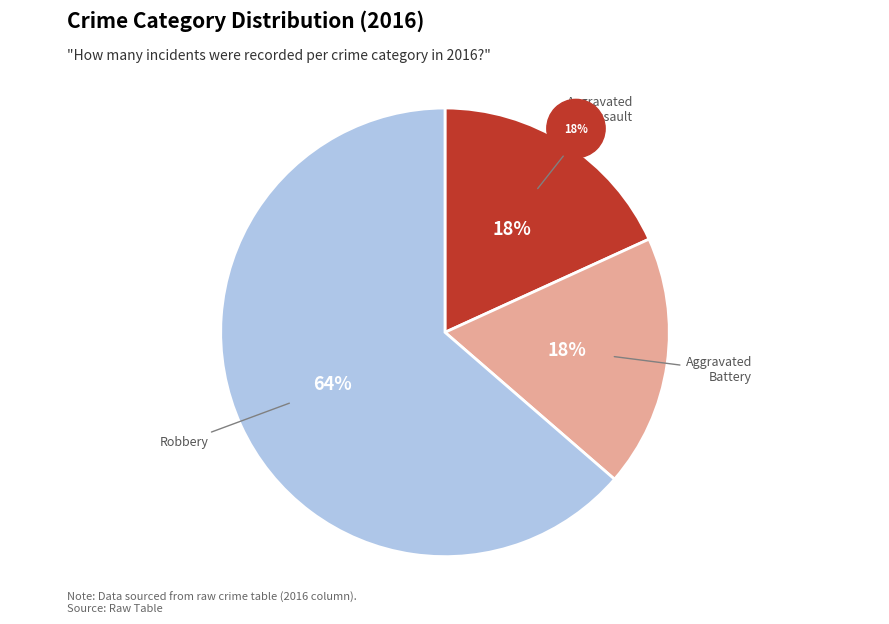

Do Aggravated Battery and Aggravated Assault together represent more than half of the pie?

No